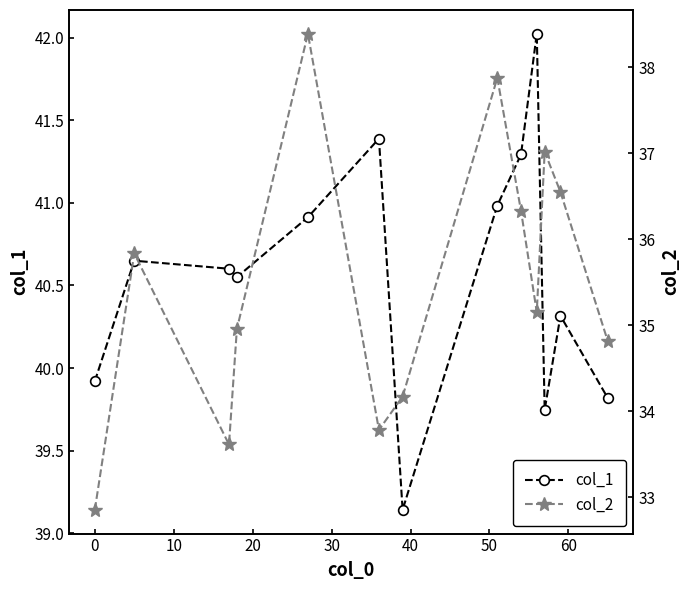

True or false: col_1 and col_2 cross at least once.

False